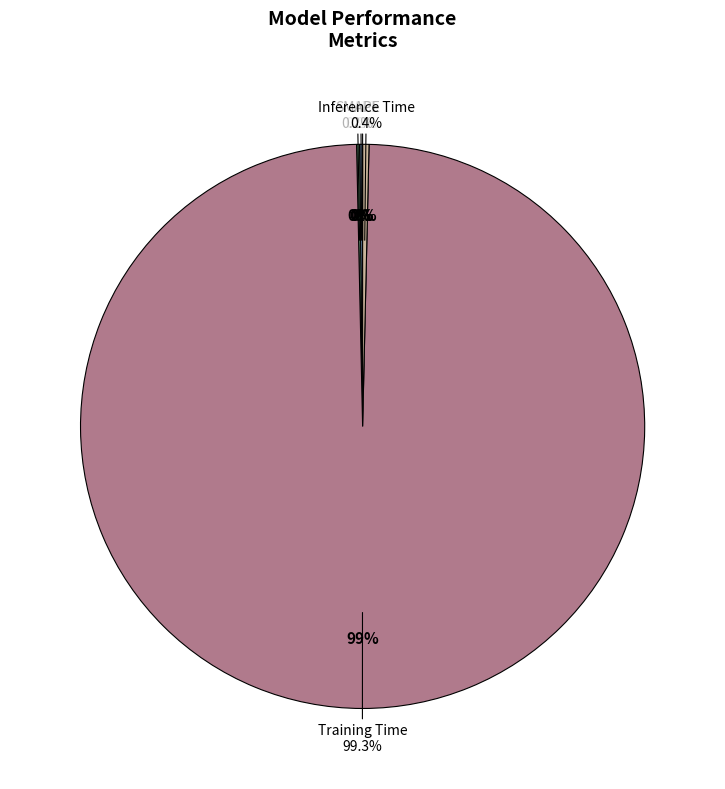

To the nearest percent, what percentage of the pie is Training Time?

99%